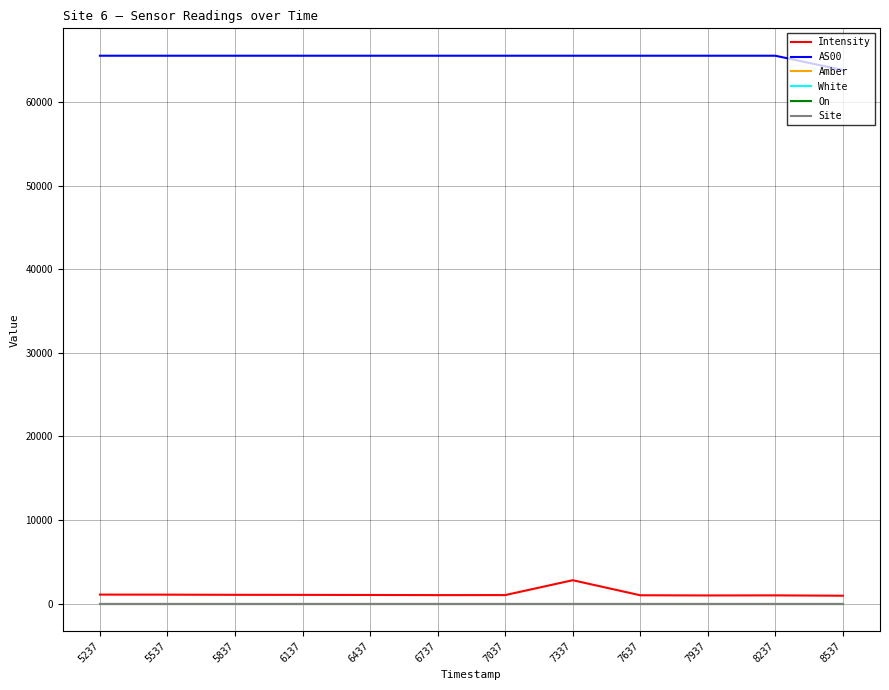

True or false: Site and Intensity cross at least once.

False